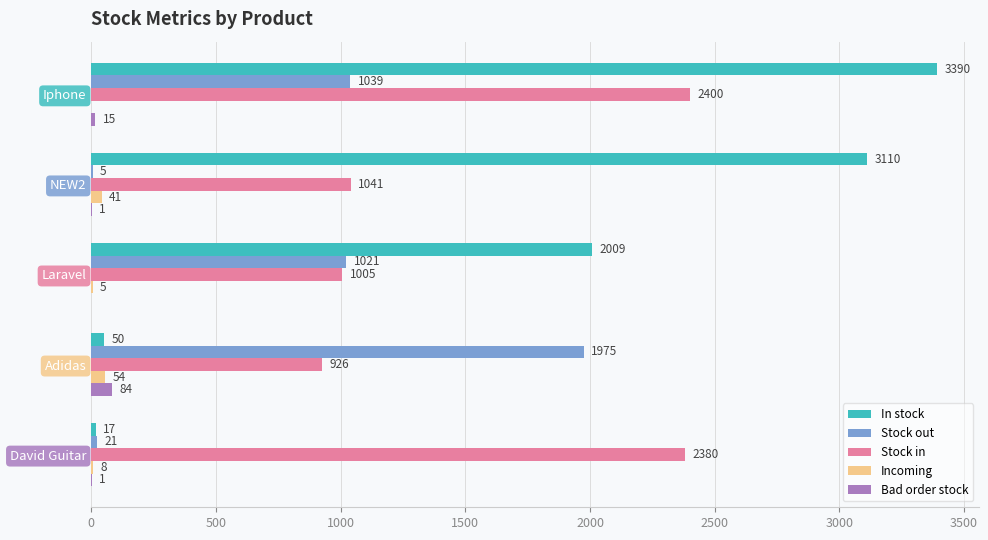

What are all the series names shown in the legend?

In stock, Stock out, Stock in, Incoming, Bad order stock